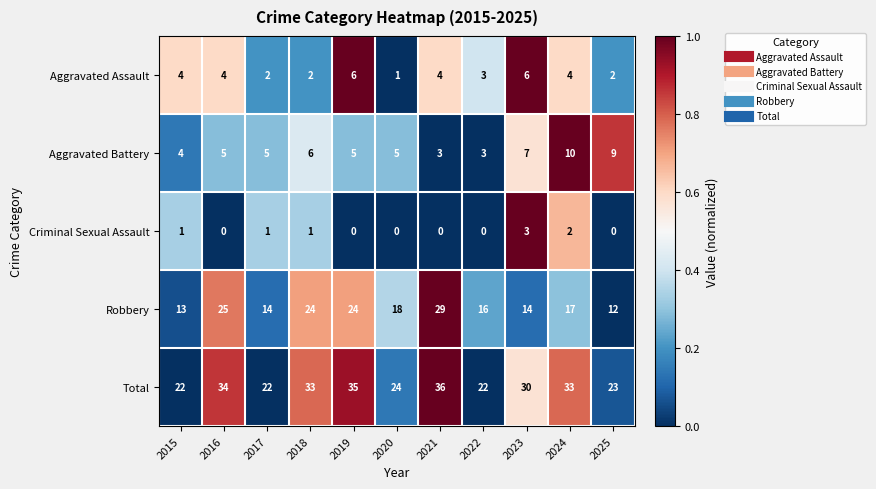

Where is Aggravated Assault nearest to the value 3?

2022